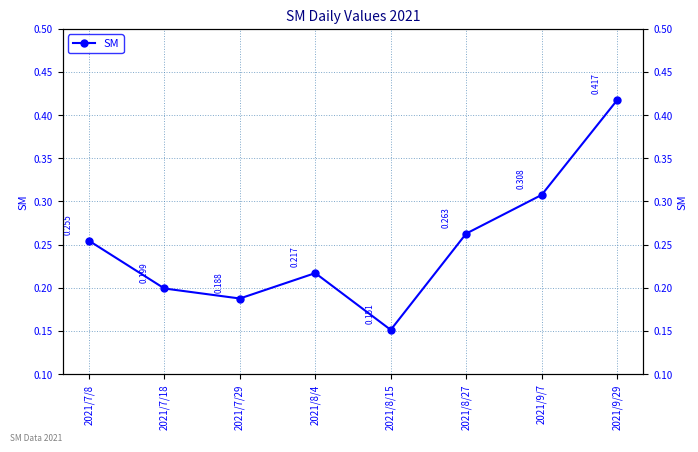

Count the number of categories in the chart.

8